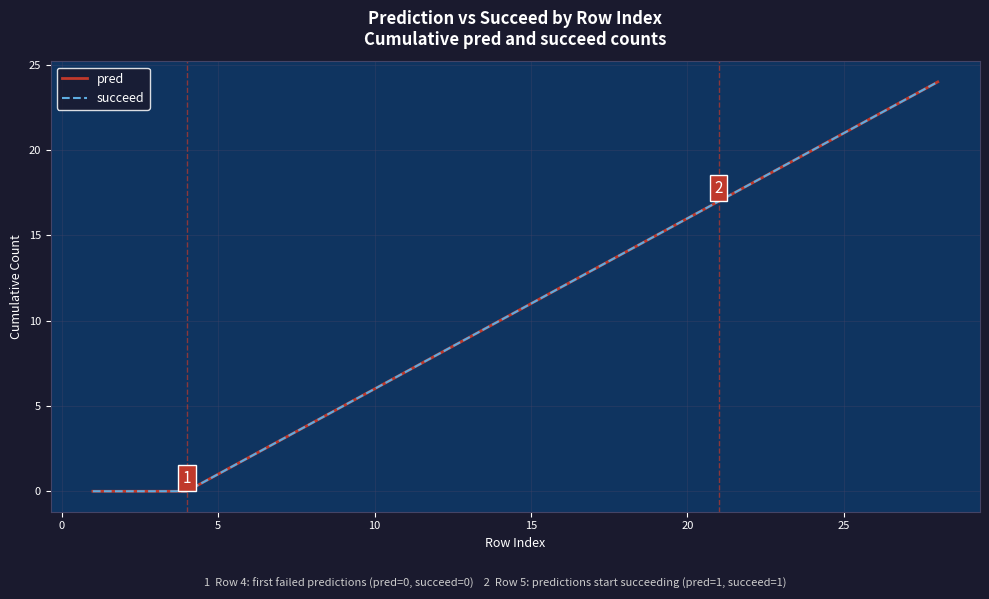

What is the average value of the succeed series?

11